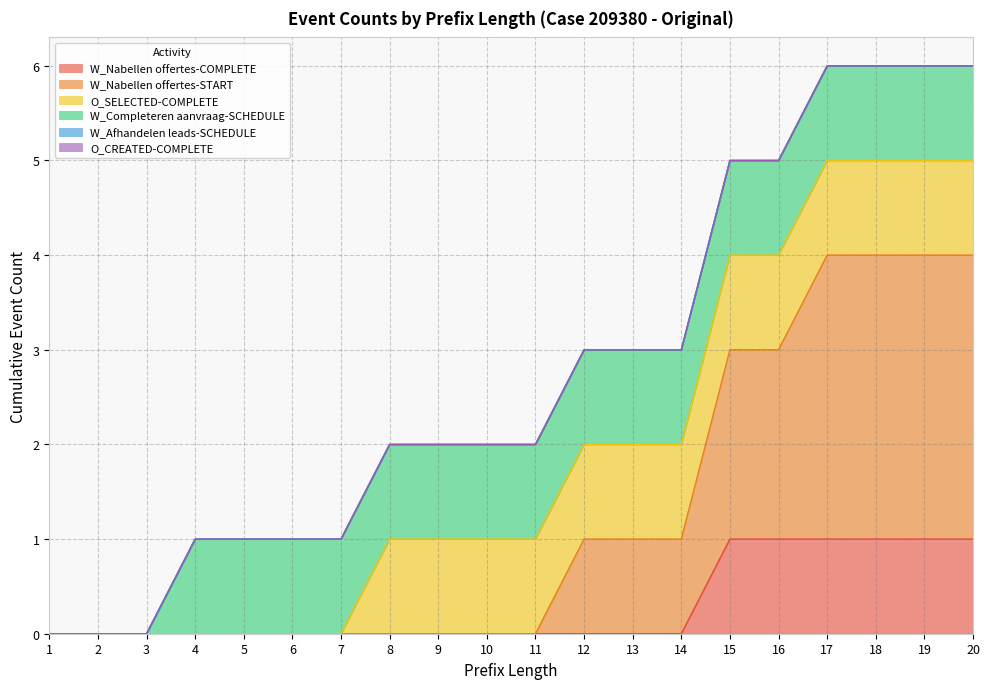

True or false: O_CREATED-COMPLETE and W_Nabellen offertes-COMPLETE cross at least once.

False